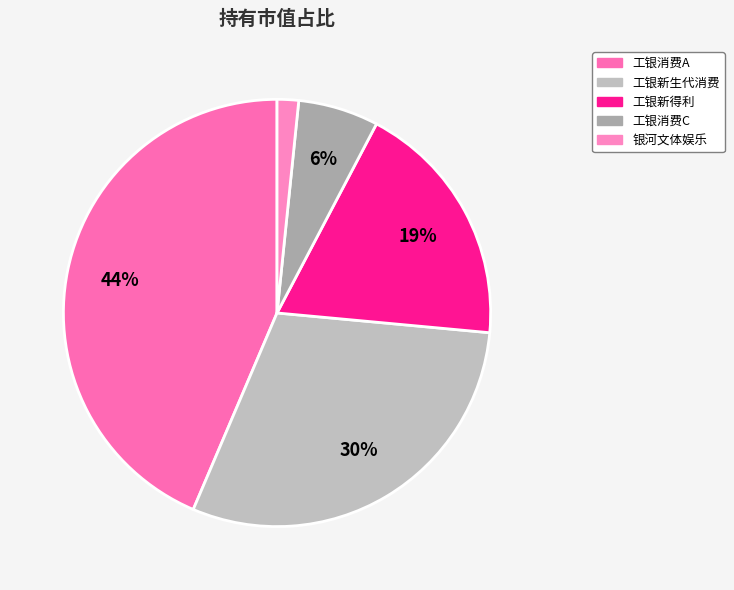

Rank the categories by value from lowest to highest.

银河文体娱乐, 工银消费C, 工银新得利, 工银新生代消费, 工银消费A